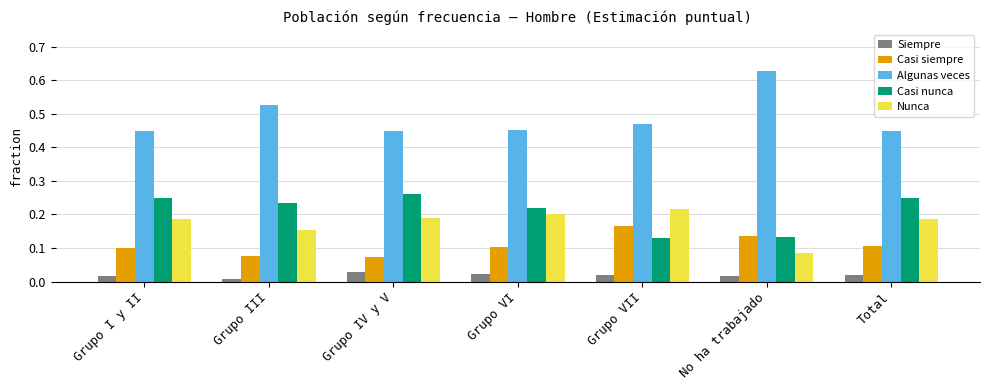

Which series has the largest range (max minus min)?

Algunas veces